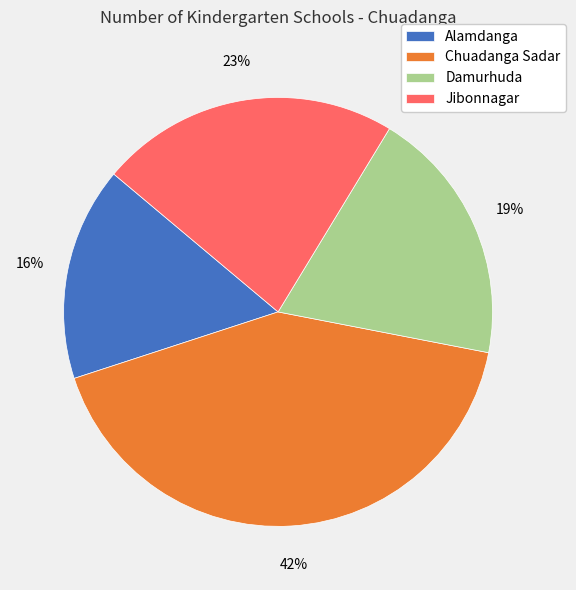

Is Damurhuda the majority of the pie?

No